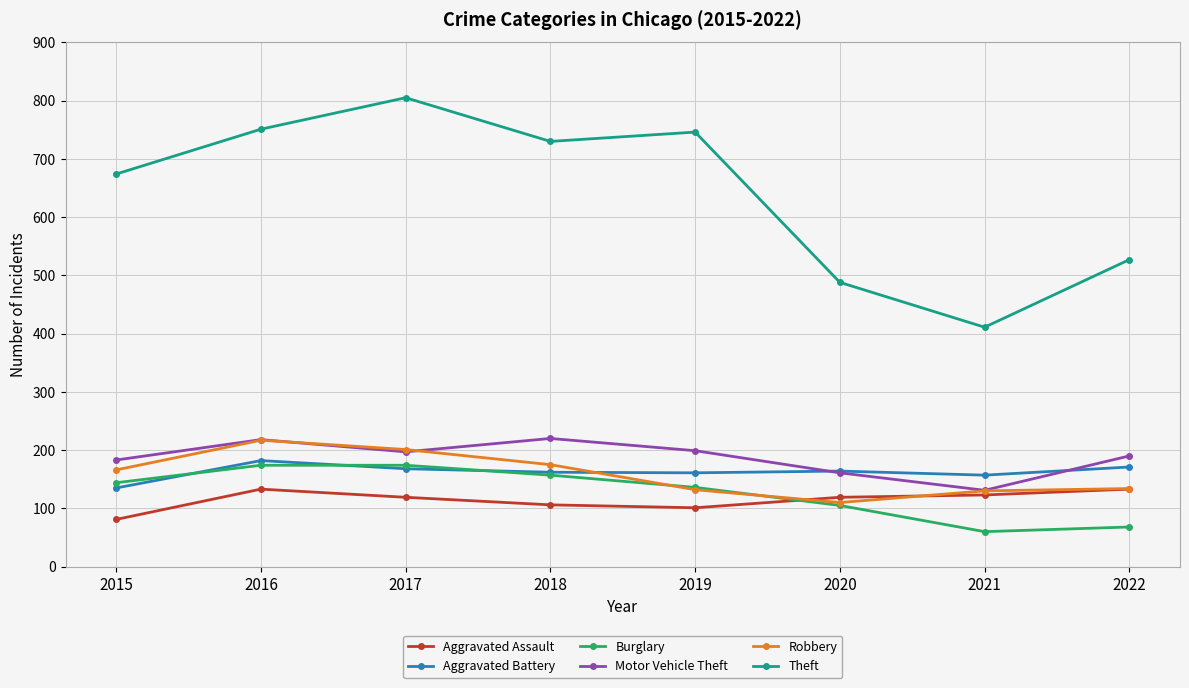

Which series has the largest total across all categories?

Theft